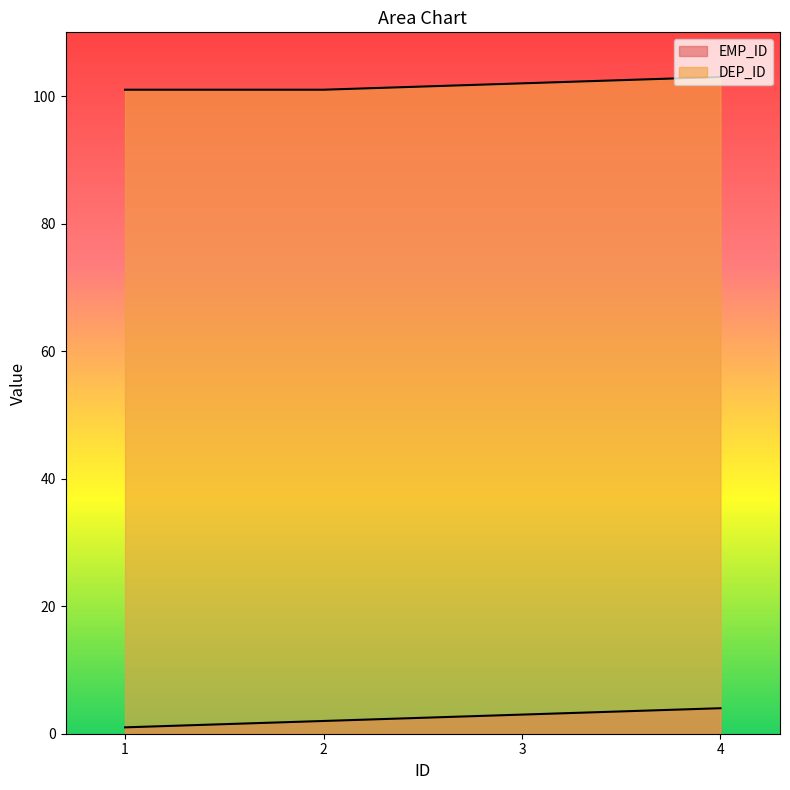

Which label corresponds to the smallest value in the chart?

1